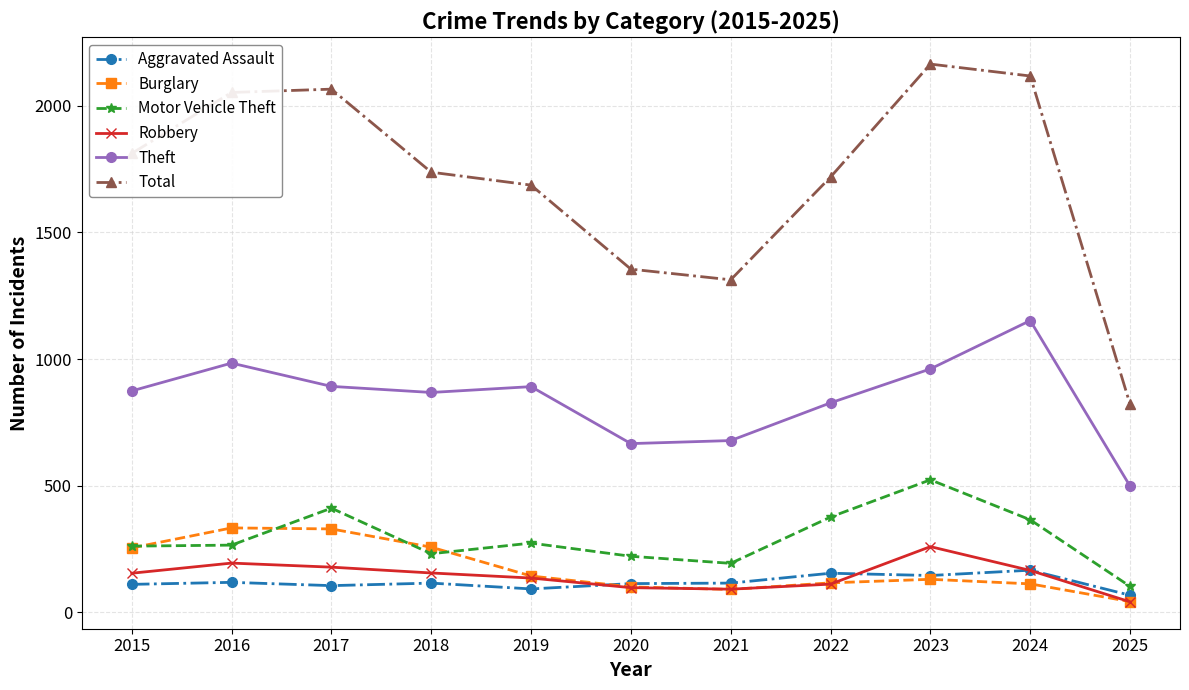

Which category has the lowest value in the Theft series?

2025